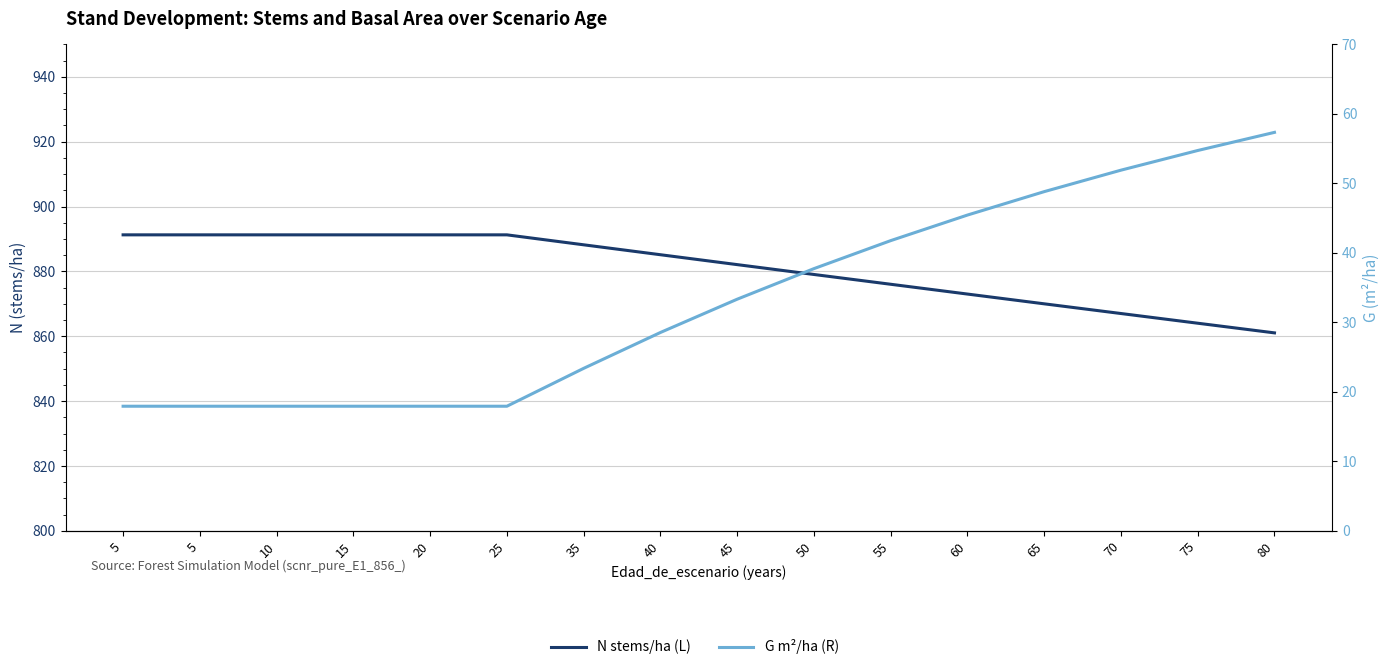

Is the value of N stems/ha (L) at 75 greater than the value of G m²/ha (R) at 45?

Yes